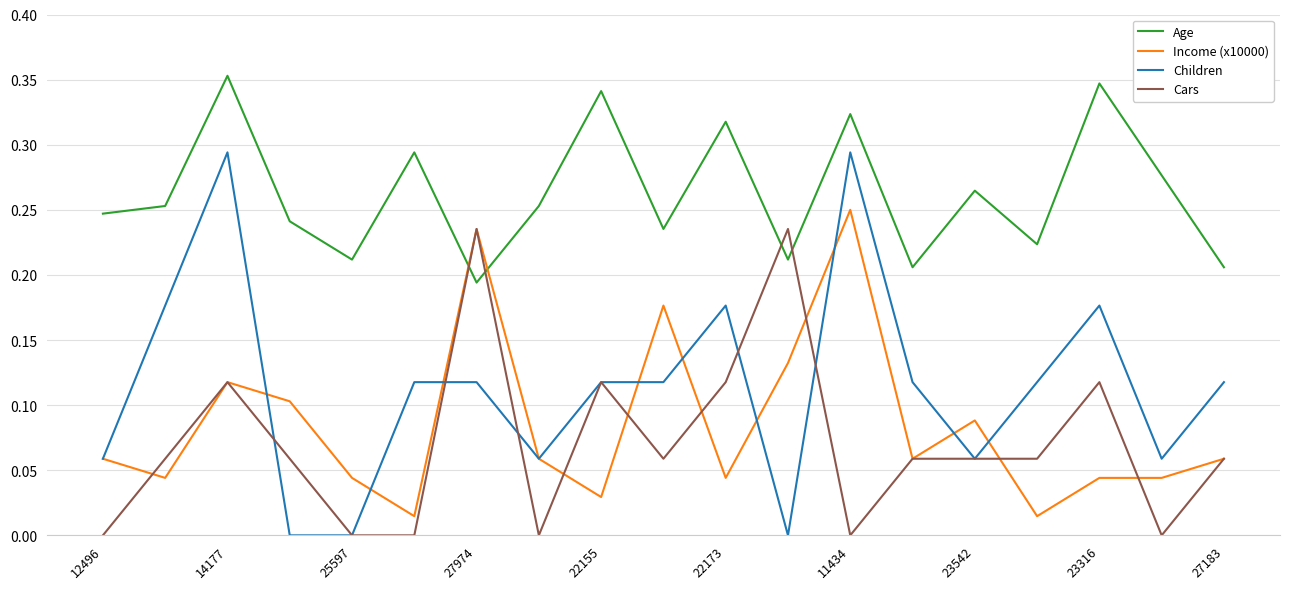

Which series has the largest range (max minus min)?

Children